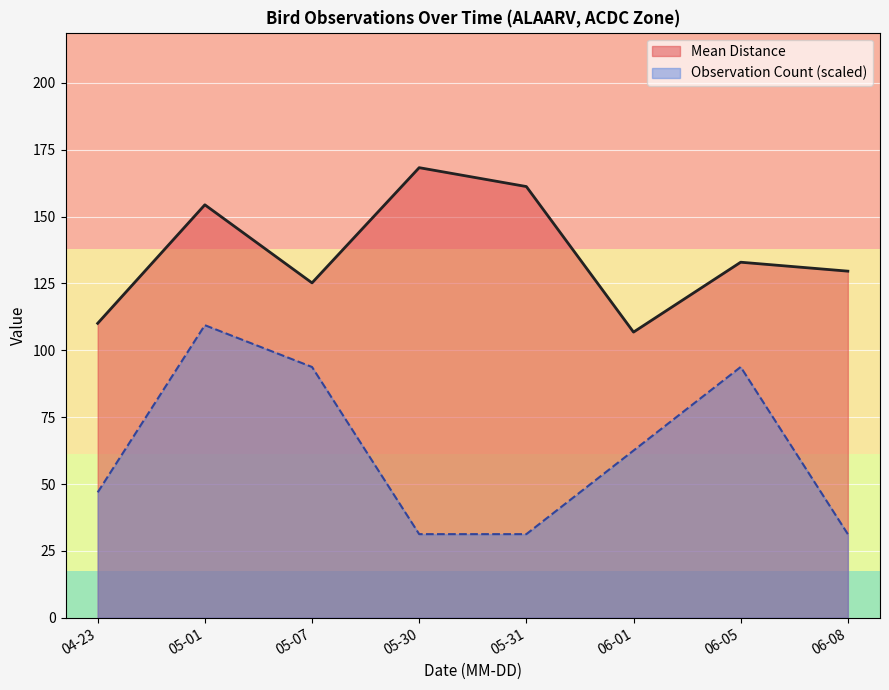

Is it true that Observation Count equals 1.0 at 2019-06-01?

True